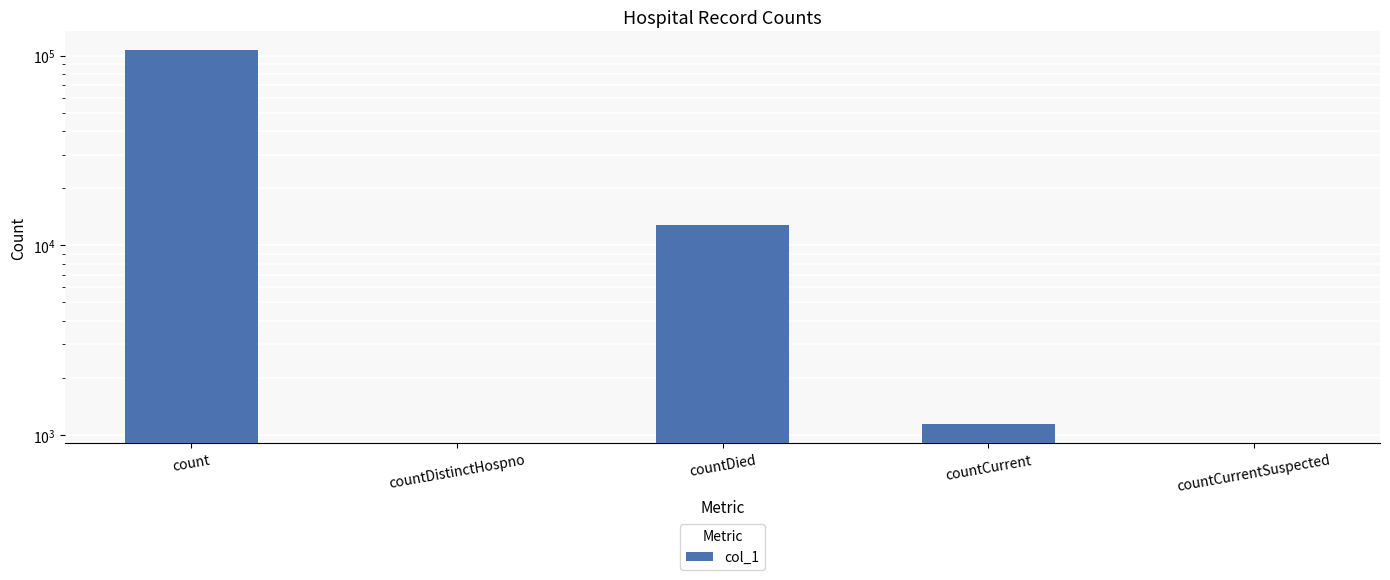

Reading left to right, extract all data points from this chart.

106790	0	12720	1139	0